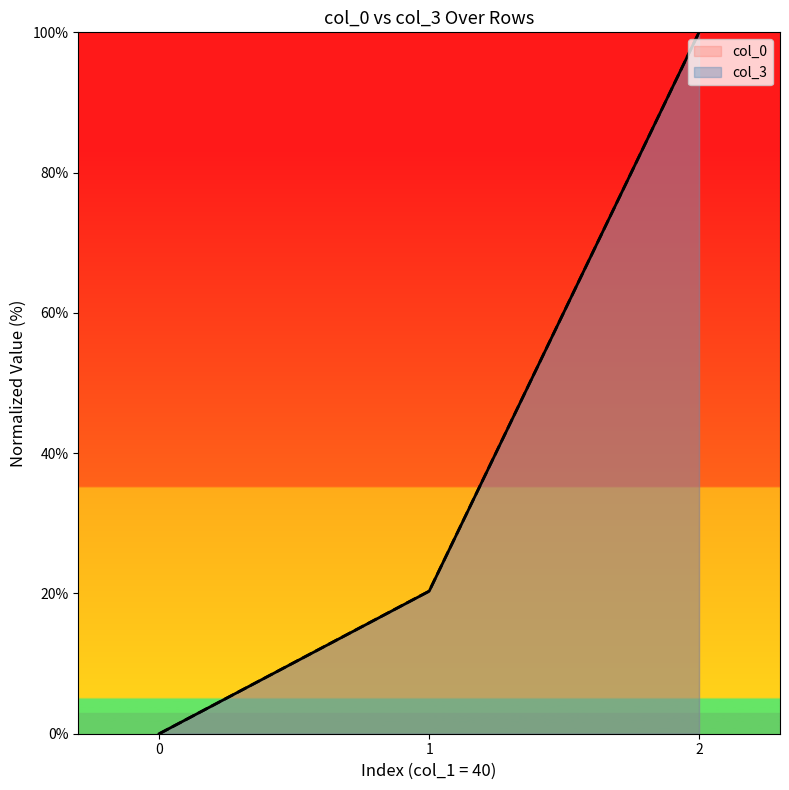

At which label does col_3 first exceed 20?

1